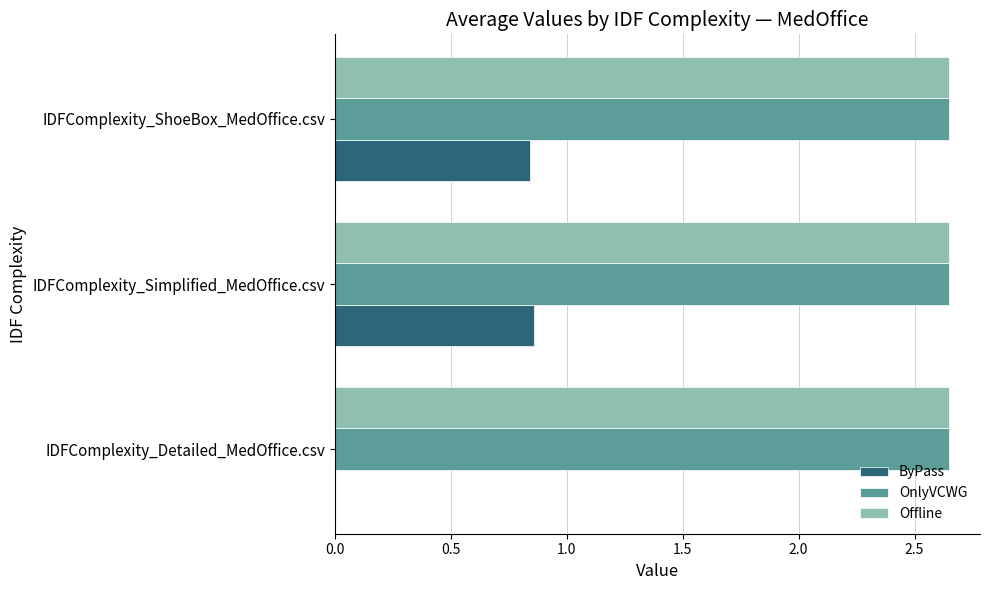

The ByPass series shows 0.3 at IDFComplexity_ShoeBox_MedOffice.csv. True or false?

False